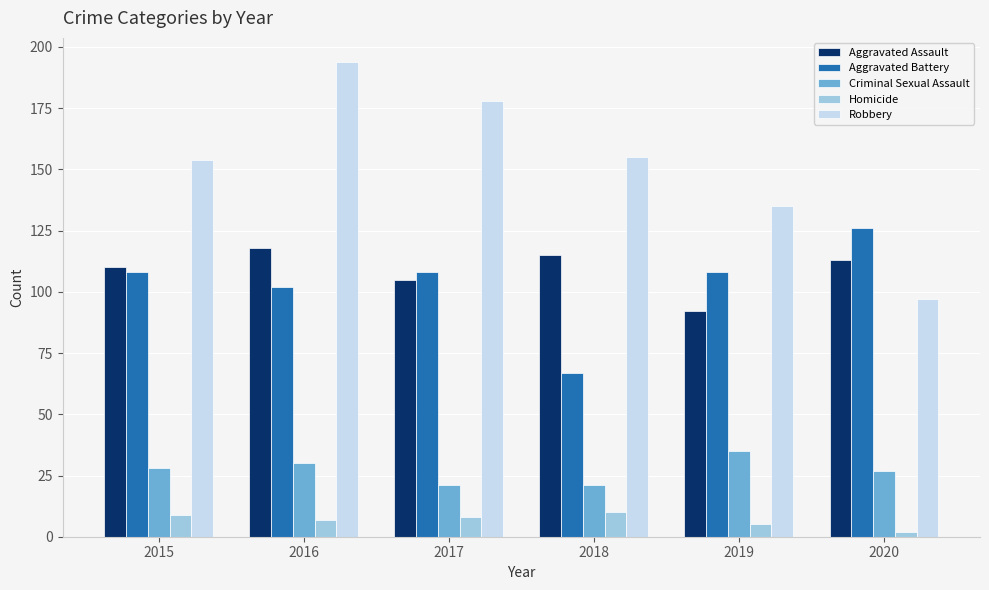

What is the sum of all Homicide values?

41